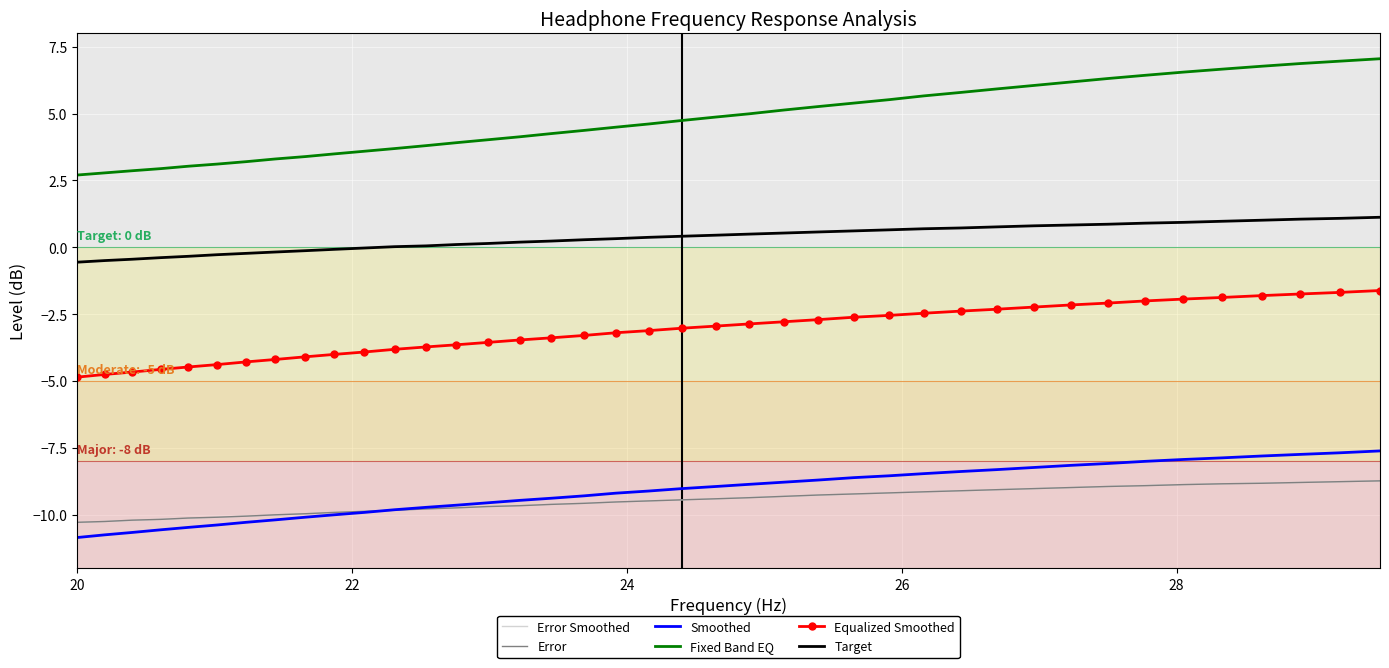

Which series has the widest spread of values?

Fixed Band EQ